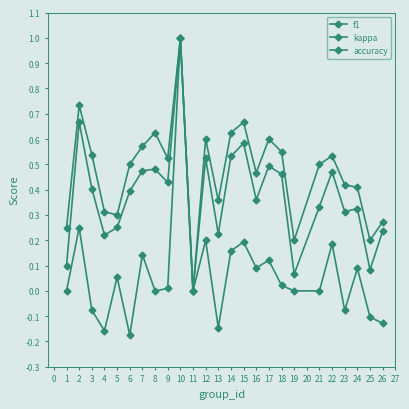

True or false: accuracy and kappa intersect in this chart.

False